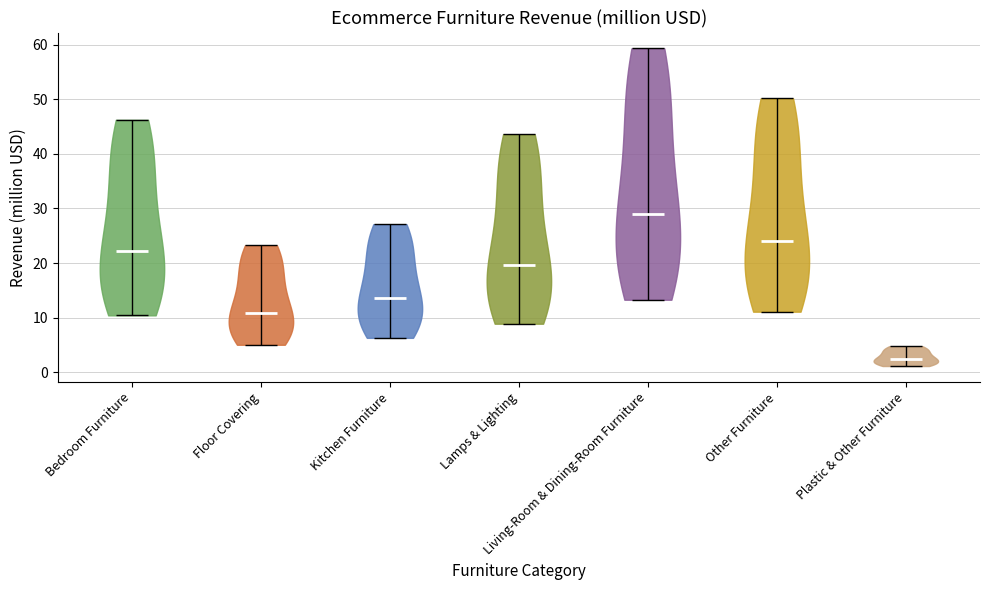

Where does the median line of the violin for Other Furniture sit on the y-axis? The values are not printed on the chart, so give them approximately, as read against the axis.

24